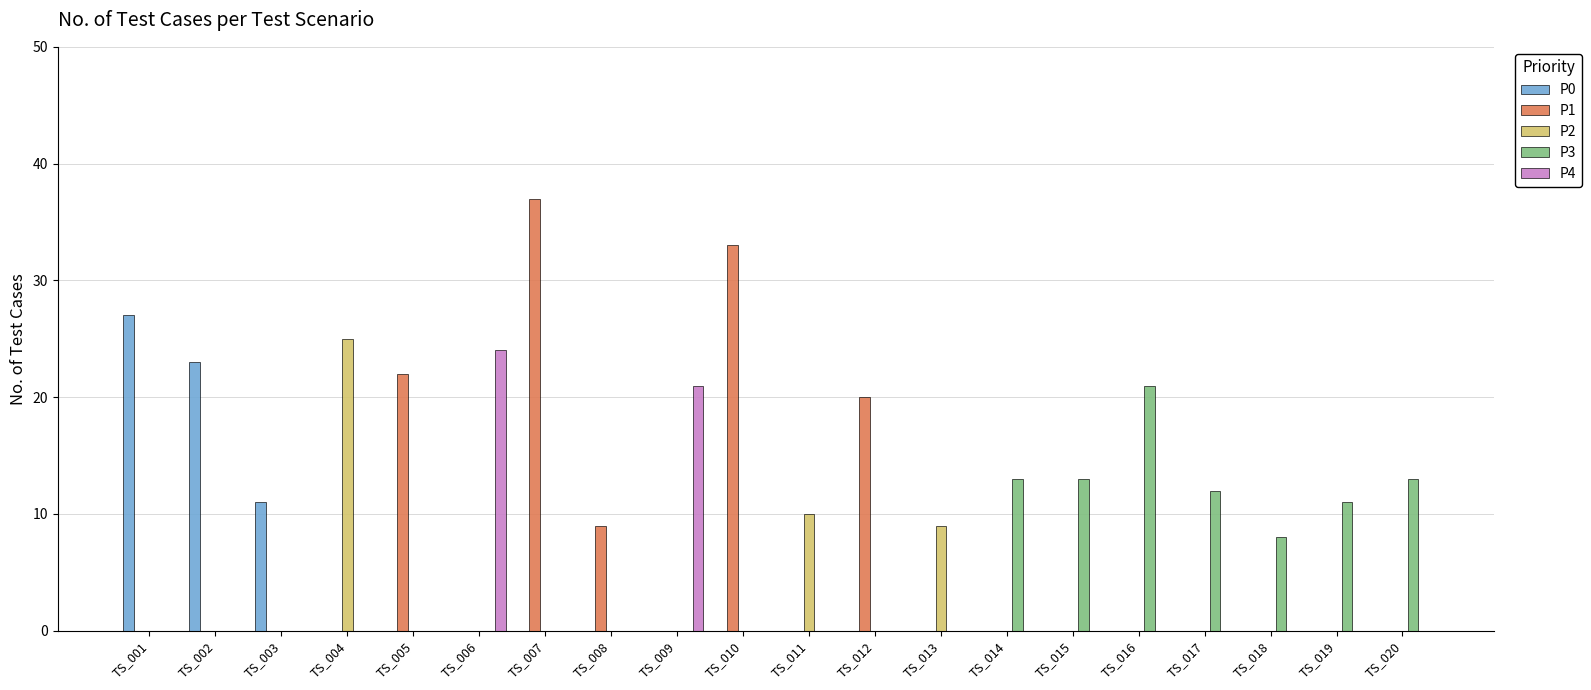

Reading left to right, list all the values displayed in this chart.

P0: TS_001=27	TS_002=23	TS_003=11	TS_004=0	TS_005=0	TS_006=0	TS_007=0	TS_008=0	TS_009=0	TS_010=0	TS_011=0	TS_012=0	TS_013=0	TS_014=0	TS_015=0	TS_016=0	TS_017=0	TS_018=0	TS_019=0	TS_020=0
P1: TS_001=0	TS_002=0	TS_003=0	TS_004=0	TS_005=22	TS_006=0	TS_007=37	TS_008=9	TS_009=0	TS_010=33	TS_011=0	TS_012=20	TS_013=0	TS_014=0	TS_015=0	TS_016=0	TS_017=0	TS_018=0	TS_019=0	TS_020=0
P2: TS_001=0	TS_002=0	TS_003=0	TS_004=25	TS_005=0	TS_006=0	TS_007=0	TS_008=0	TS_009=0	TS_010=0	TS_011=10	TS_012=0	TS_013=9	TS_014=0	TS_015=0	TS_016=0	TS_017=0	TS_018=0	TS_019=0	TS_020=0
P3: TS_001=0	TS_002=0	TS_003=0	TS_004=0	TS_005=0	TS_006=0	TS_007=0	TS_008=0	TS_009=0	TS_010=0	TS_011=0	TS_012=0	TS_013=0	TS_014=13	TS_015=13	TS_016=21	TS_017=12	TS_018=8	TS_019=11	TS_020=13
P4: TS_001=0	TS_002=0	TS_003=0	TS_004=0	TS_005=0	TS_006=24	TS_007=0	TS_008=0	TS_009=21	TS_010=0	TS_011=0	TS_012=0	TS_013=0	TS_014=0	TS_015=0	TS_016=0	TS_017=0	TS_018=0	TS_019=0	TS_020=0